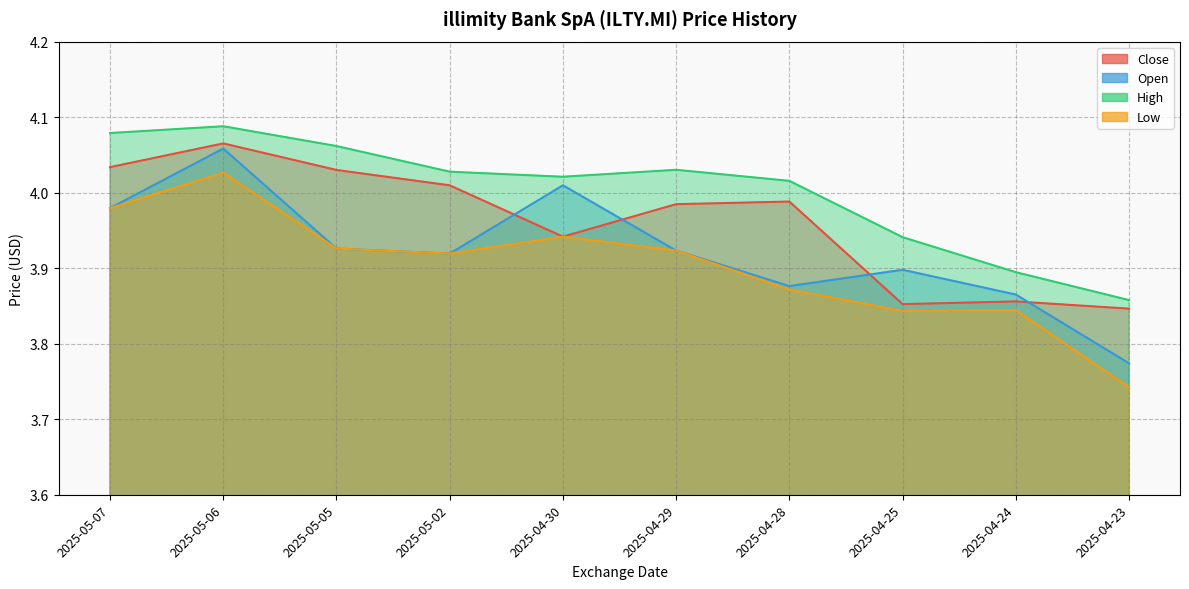

What is the spread (max minus min) of values at 2025-05-02?

0.1